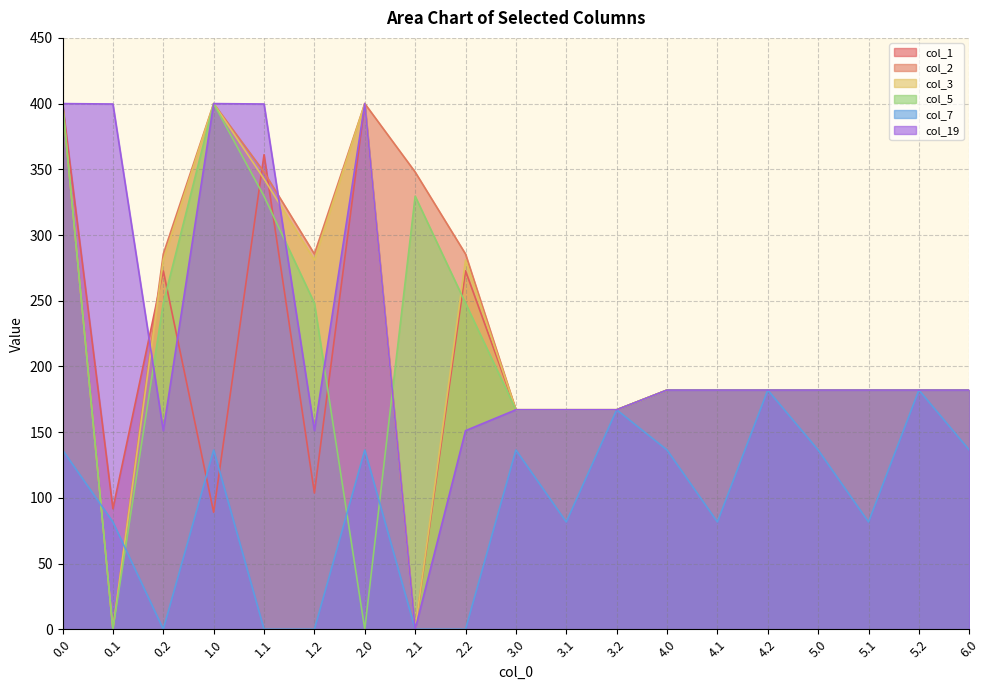

What is the label of the 13th point from the right?

2.0